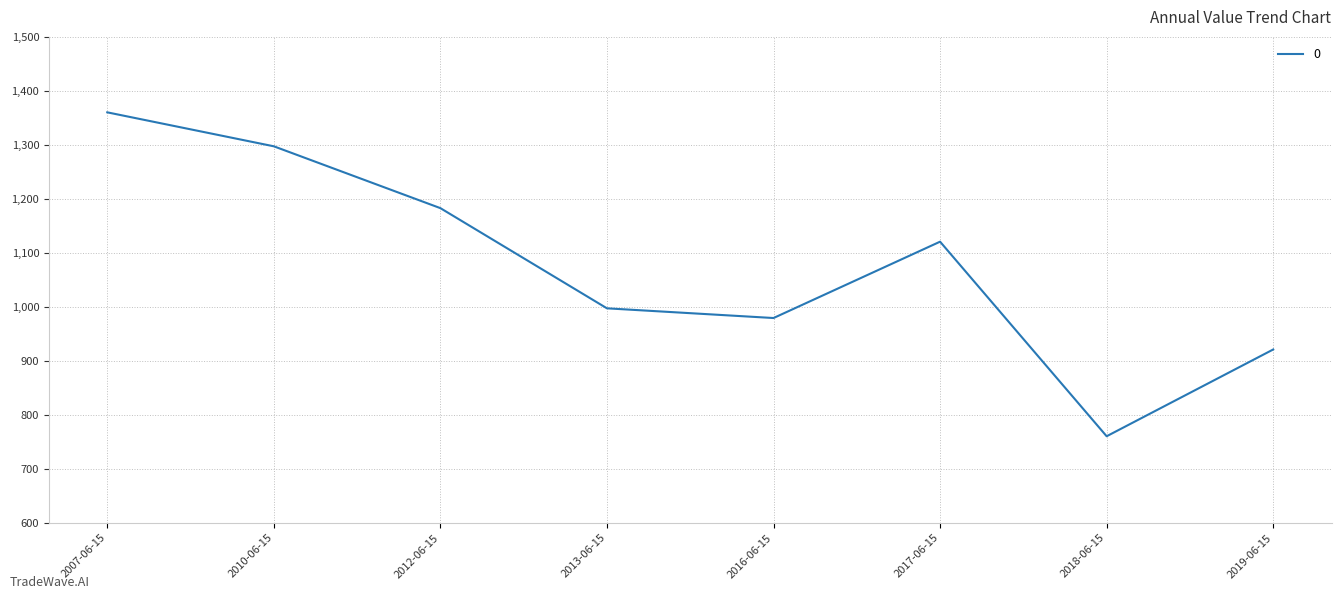

Reading right to left, extract all data points from this chart.

921.0	760.3	1120.7	979.3	997.3	1182.8	1297.4	1360.3